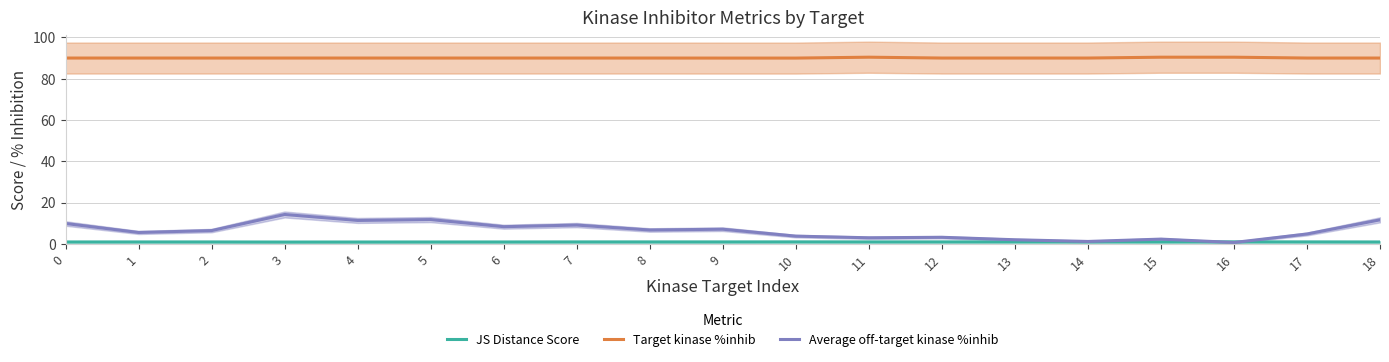

Which has a higher value, 16 or 15?

16